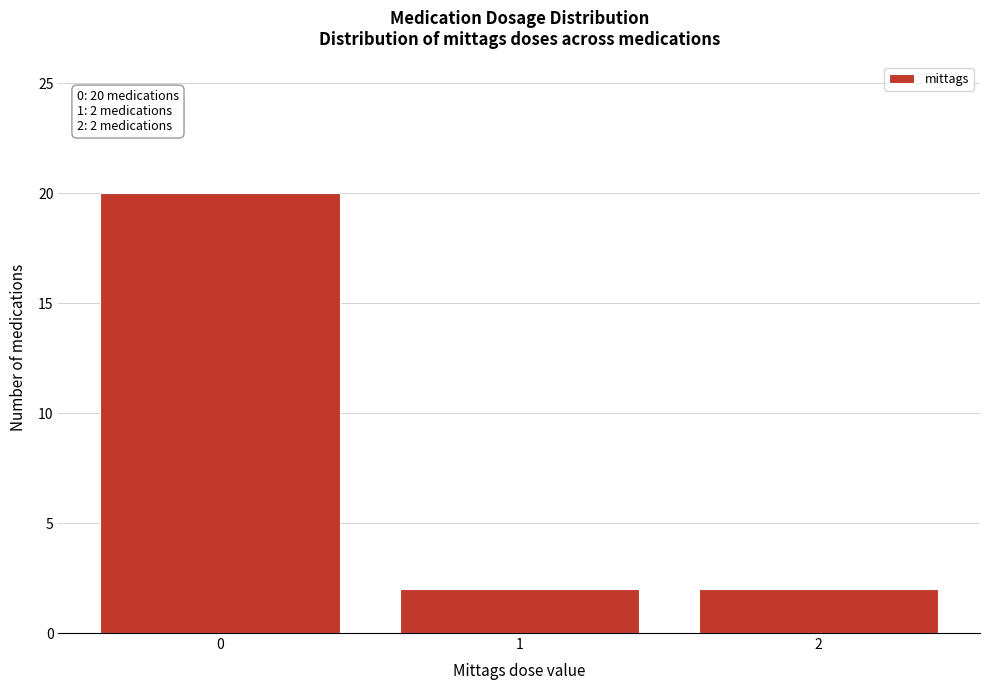

Reading right to left, what are all the values shown in this chart?

2	2	20